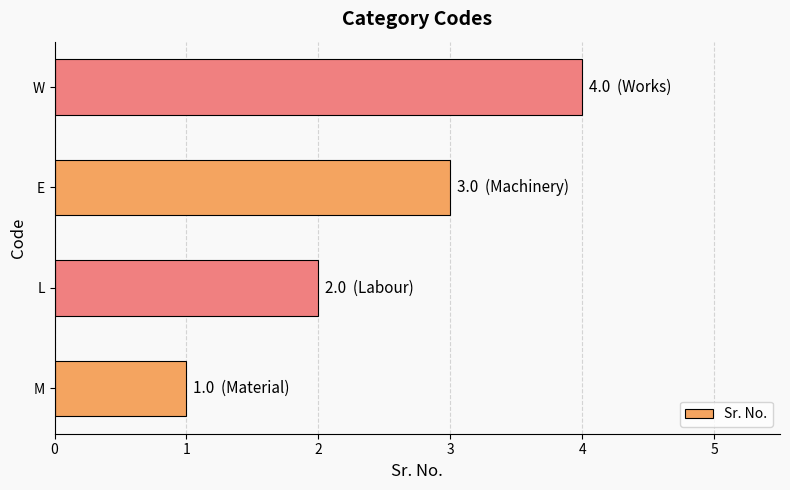

What is the greatest value displayed?

4